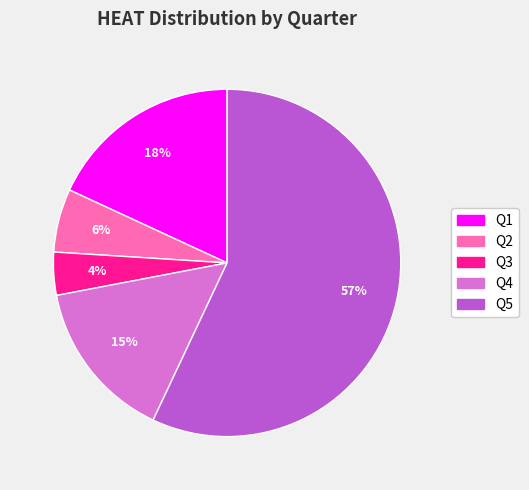

Count the number of slices in the pie.

5